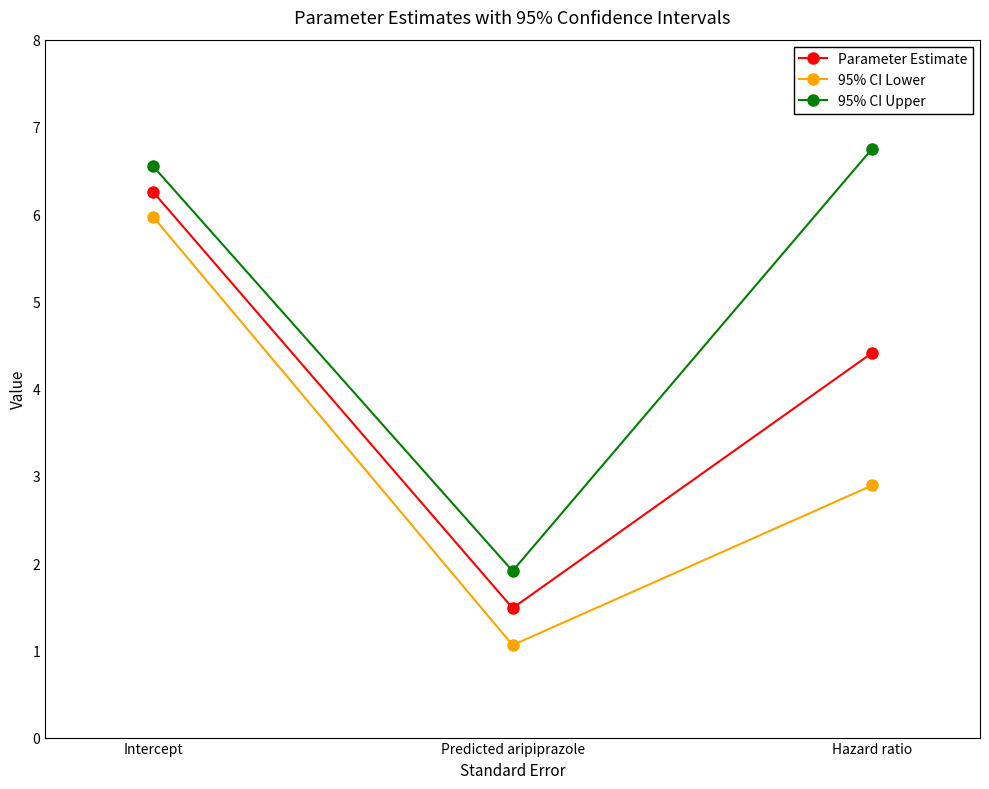

Is it true that Parameter Estimate equals 2.7 at Predicted aripiprazole?

False